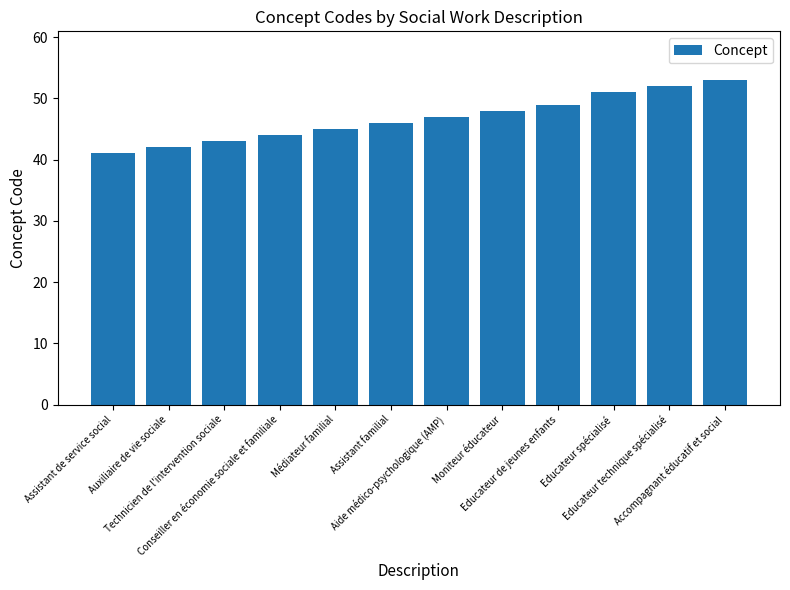

What is the change in value from Moniteur éducateur to Educateur de jeunes enfants?

+1